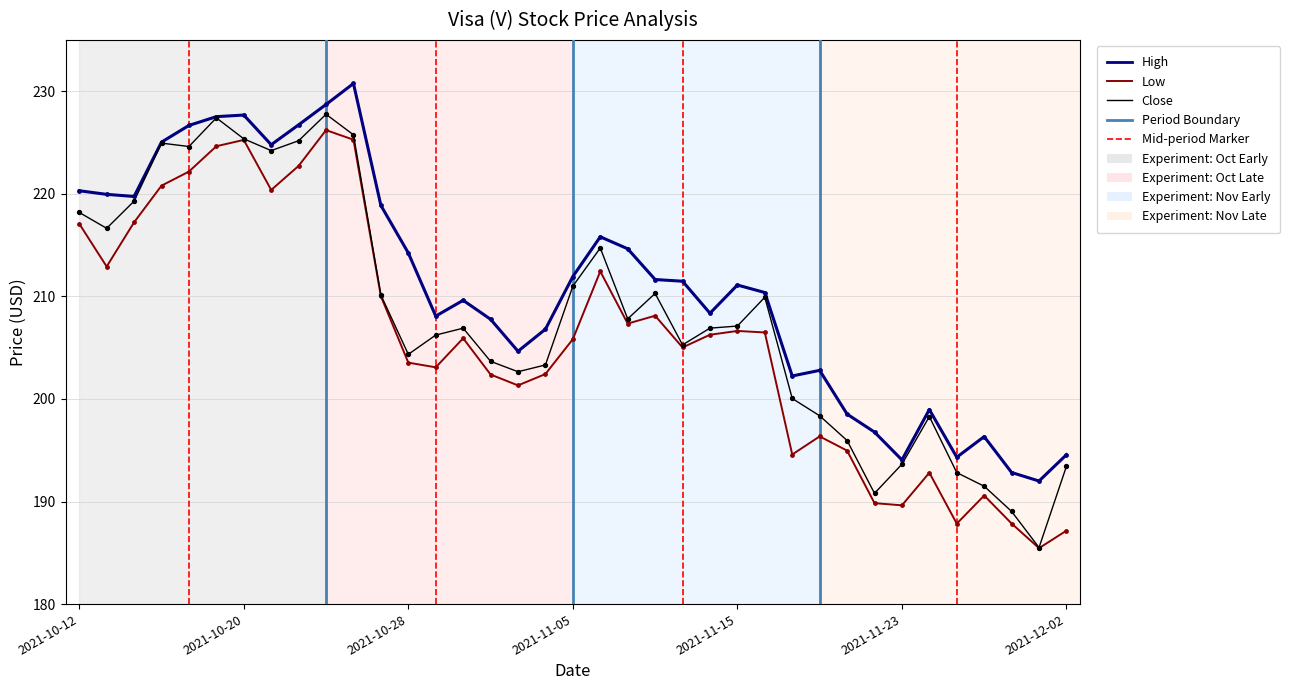

Rank the series by their average value, from lowest to highest.

Low, Close, High